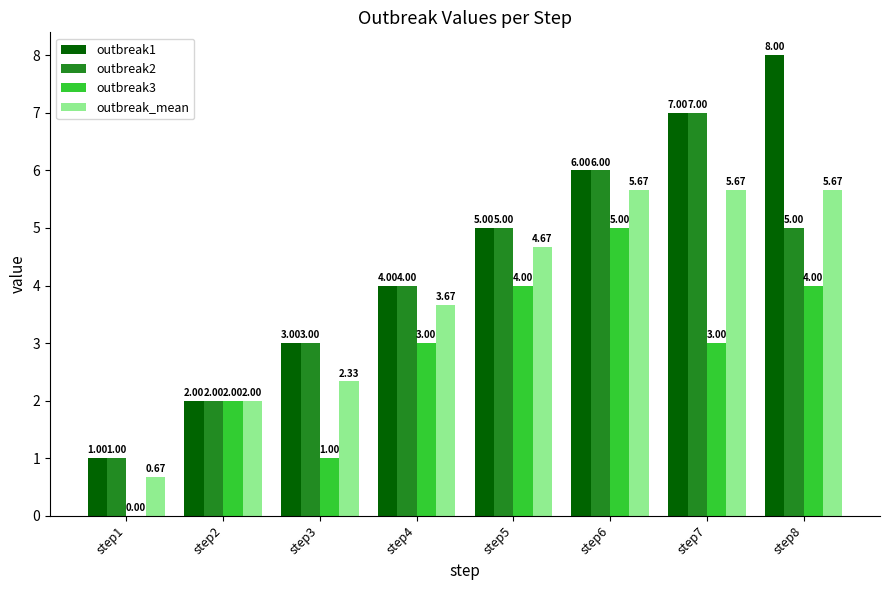

Which series changed the most between step1 and step8?

outbreak1